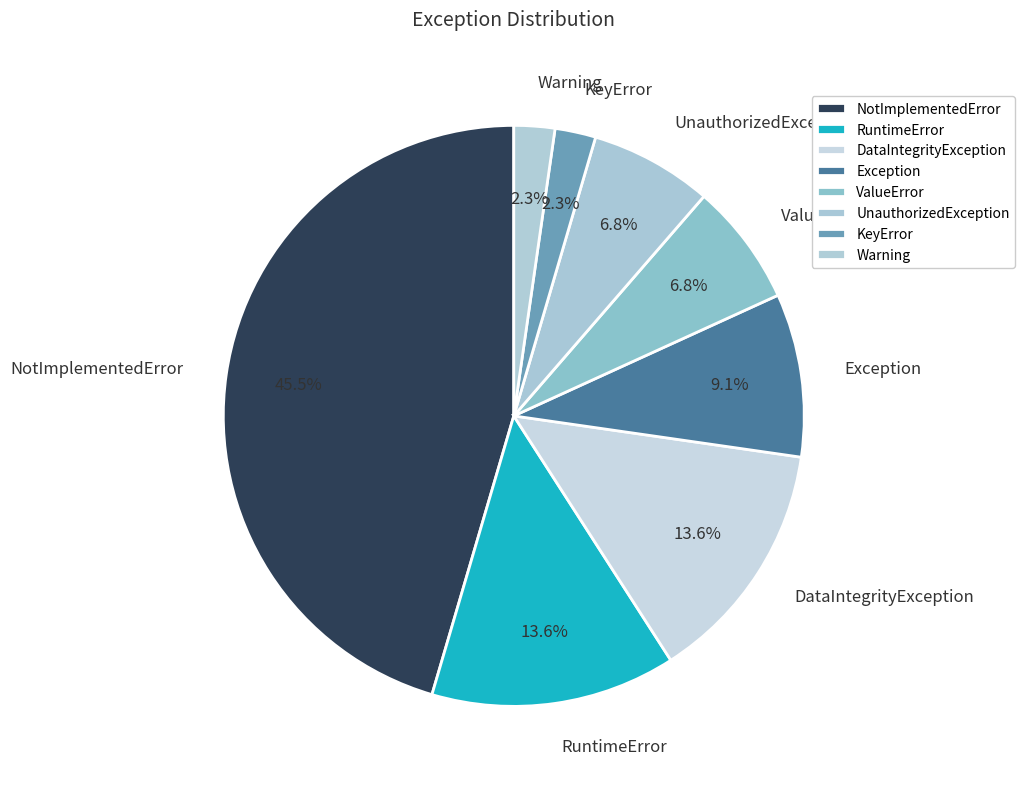

Approximately how many times larger is the value at ValueError compared to RuntimeError?

0.5